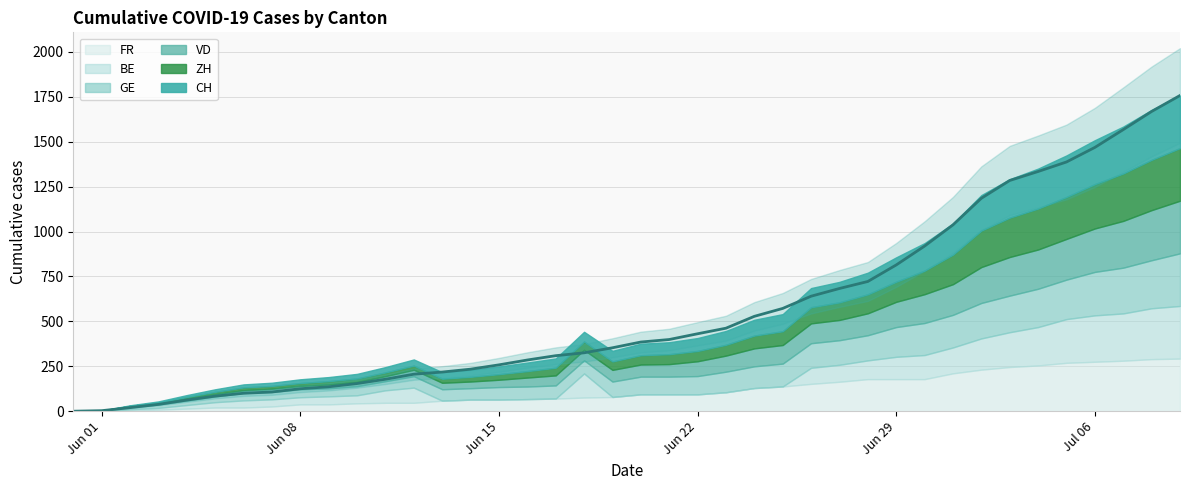

True or false: VD and GE cross at least once.

False